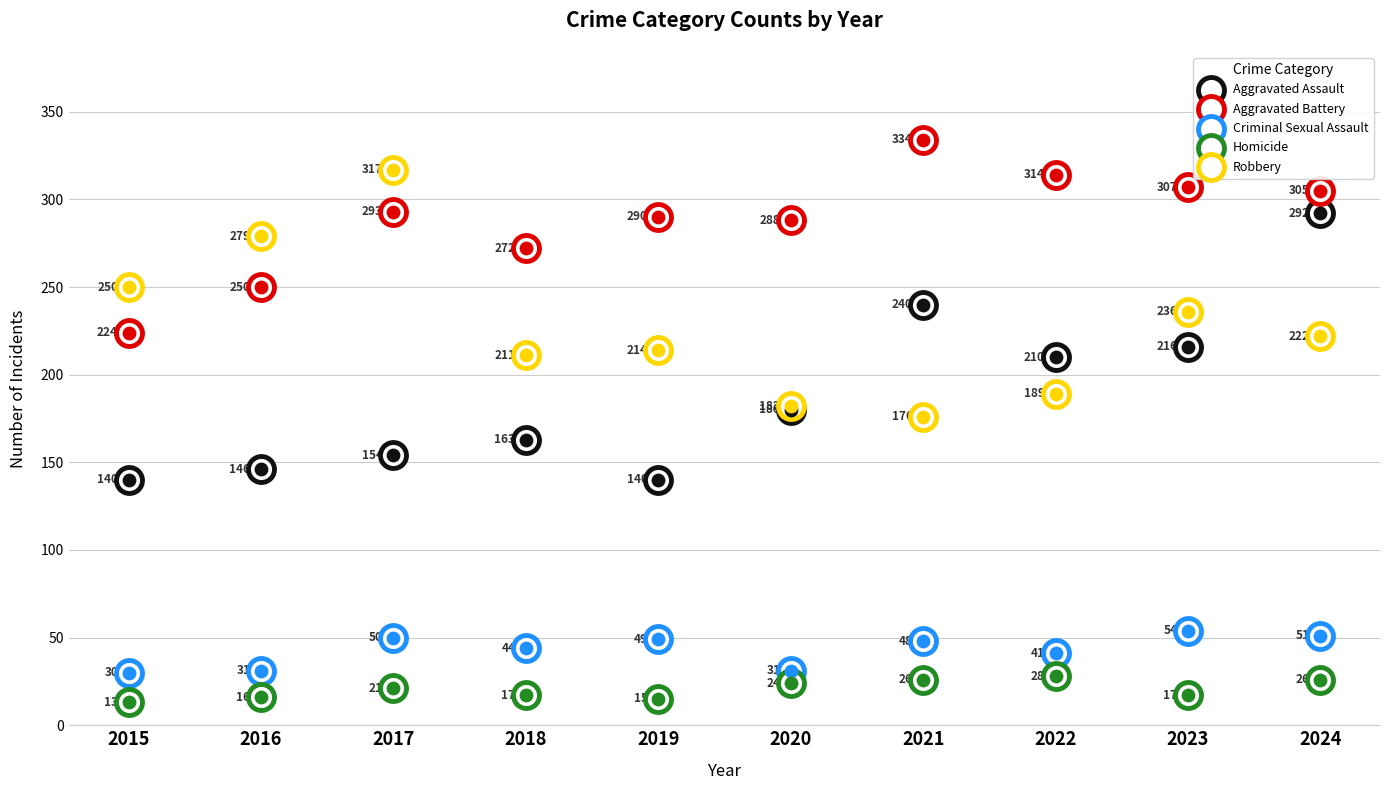

At how many categories does at least one series exceed 162?

10